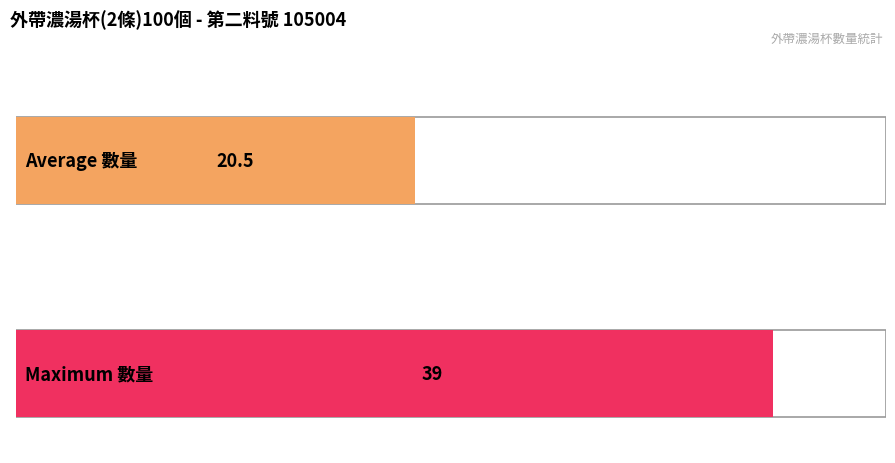

True or false: the data shows 13 at 2020/11/22~2020/11/28.

False